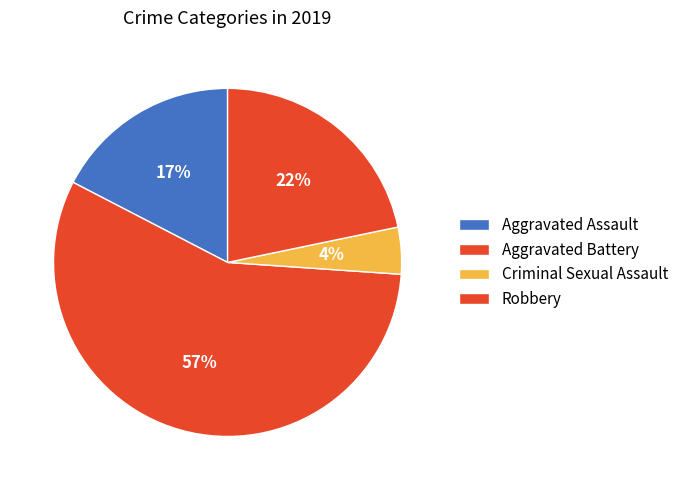

How many slices are in this pie chart?

4